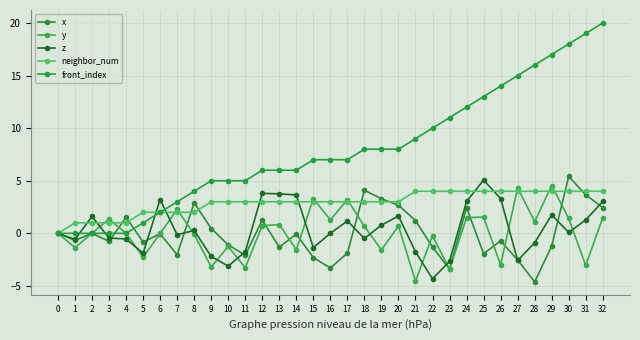

How many categories are shown in the chart?

33